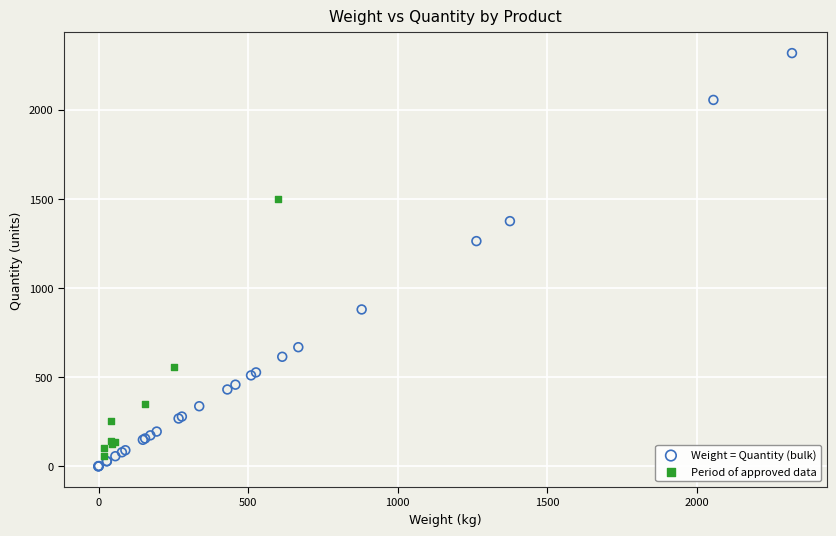

Which series contains the lowest Y value?

Weight = Quantity (bulk)